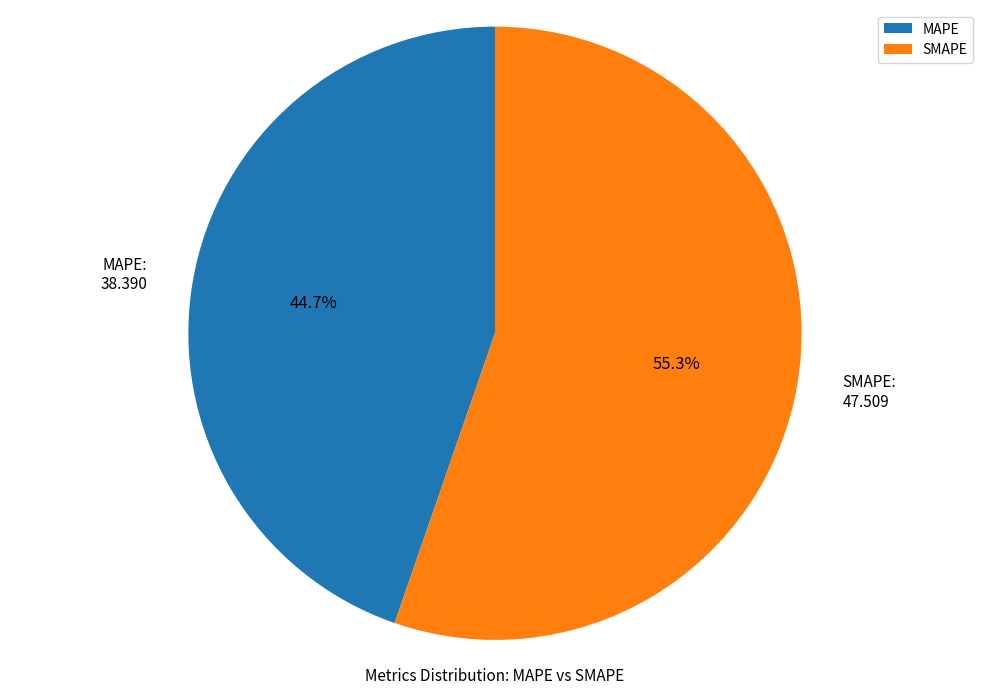

Which category has the biggest portion of the pie?

SMAPE